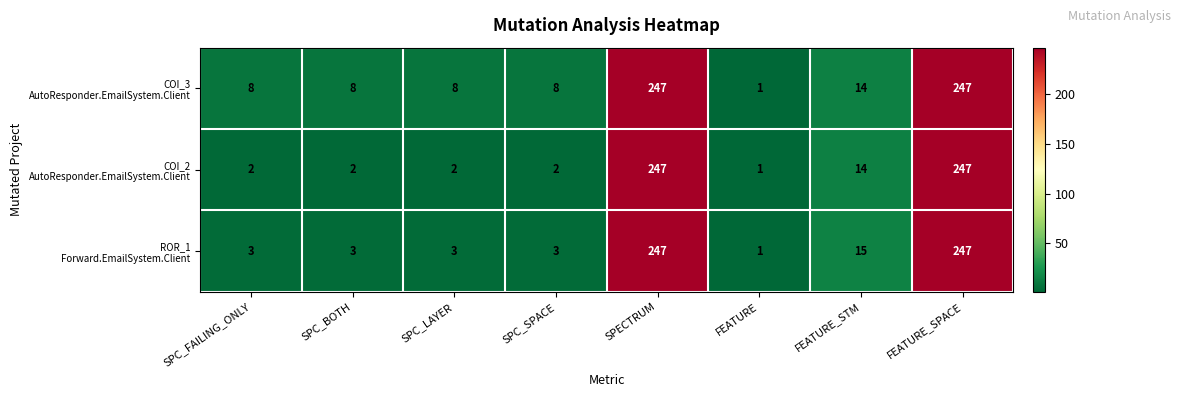

What is the total value across all series at SPC_FAILING_ONLY?

13